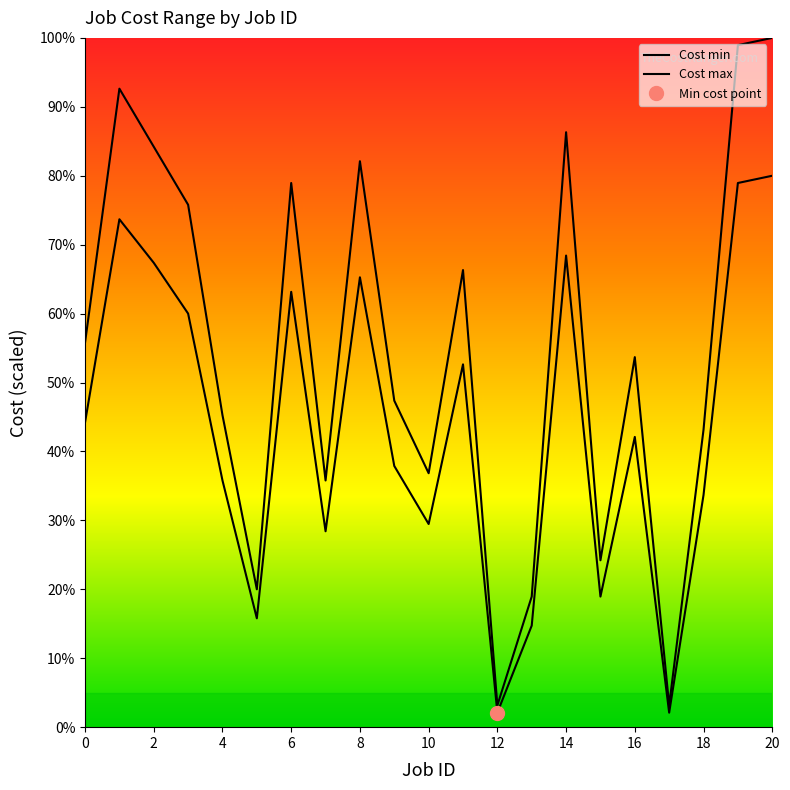

Reading left to right, extract all data points from this chart.

Cost min: 44.2	73.7	67.4	60.0	35.8	15.8	63.2	28.4	65.3	37.9	29.5	52.6	2.1	14.7	68.4	18.9	42.1	2.1	33.7	78.9	80.0
Cost max: 55.8	92.6	84.2	75.8	45.3	20.0	78.9	35.8	82.1	47.4	36.8	66.3	3.2	18.9	86.3	24.2	53.7	3.2	43.2	98.9	100.0